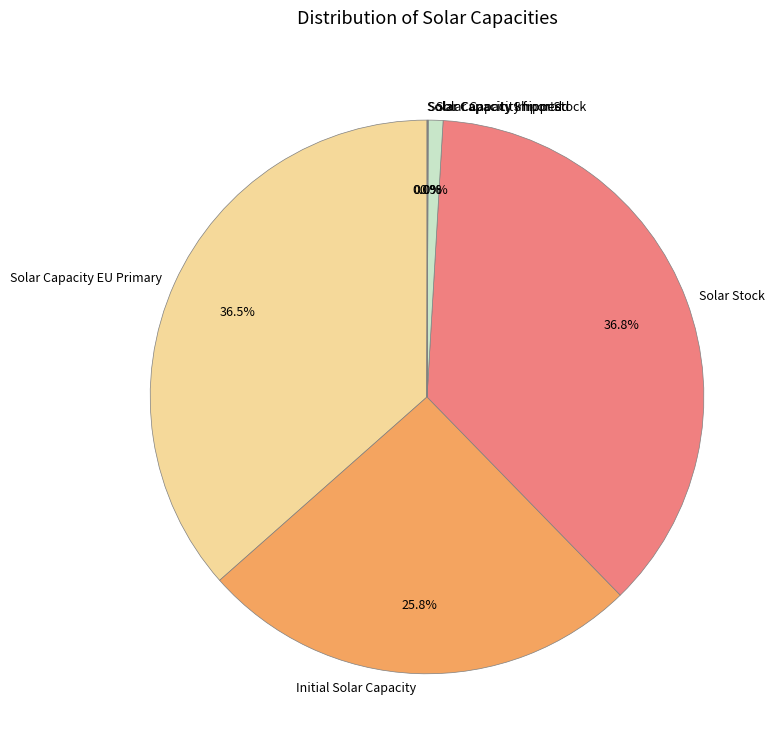

How much of the chart is everything except Initial Solar Capacity?

74.2%